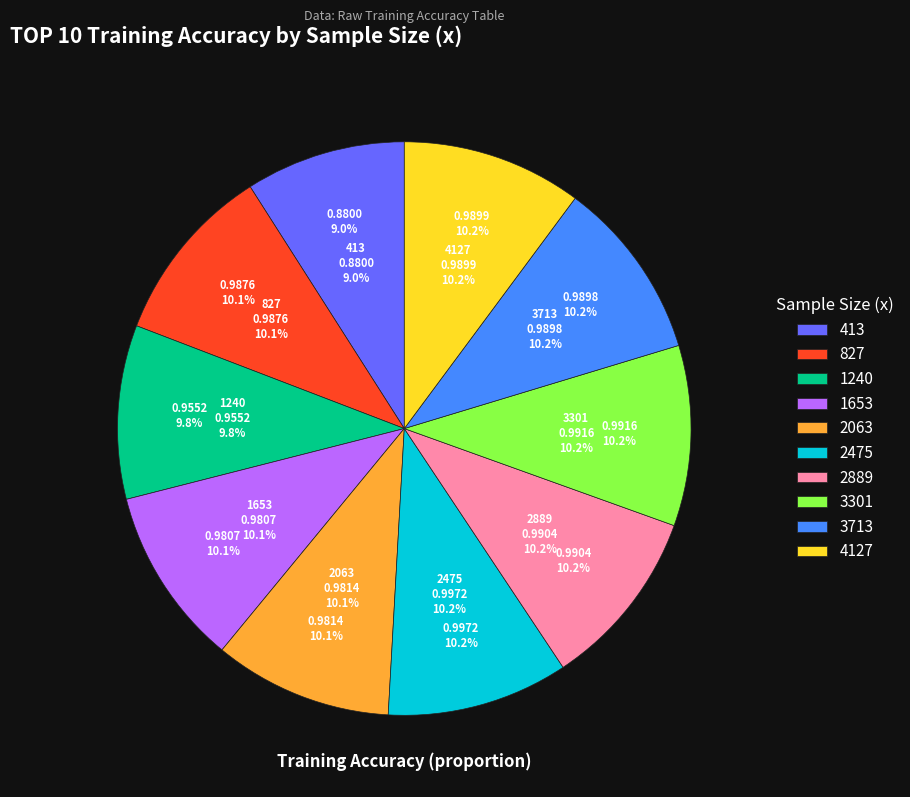

What percentage is the 413 slice, to the nearest percent?

9%